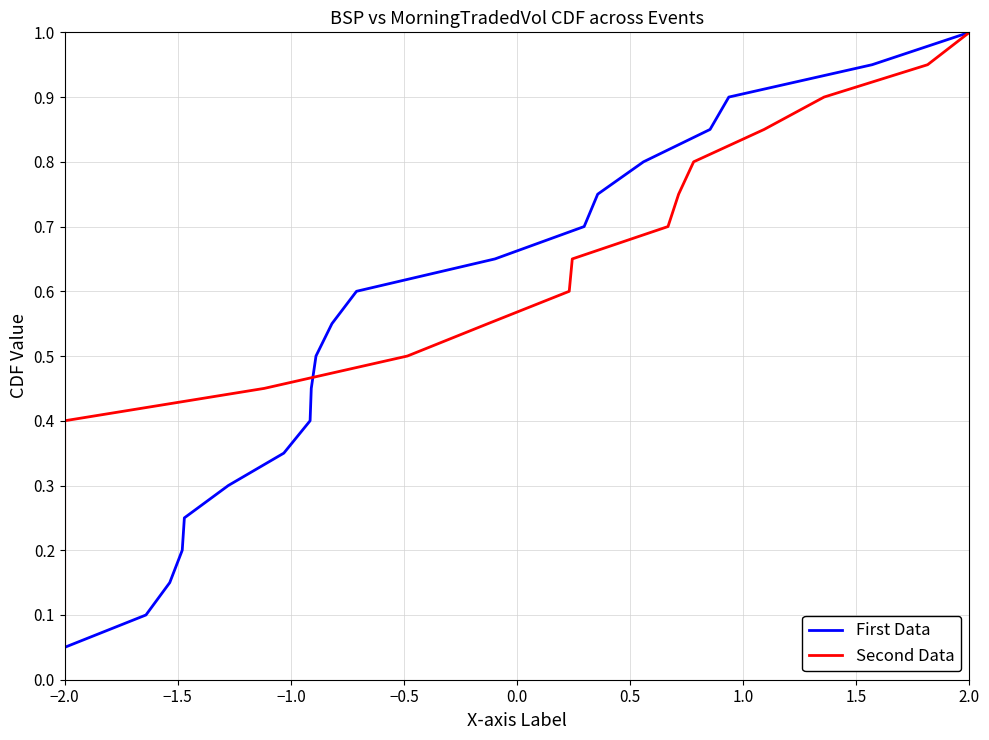

Where is First Data nearest to the value 0?

−2.0